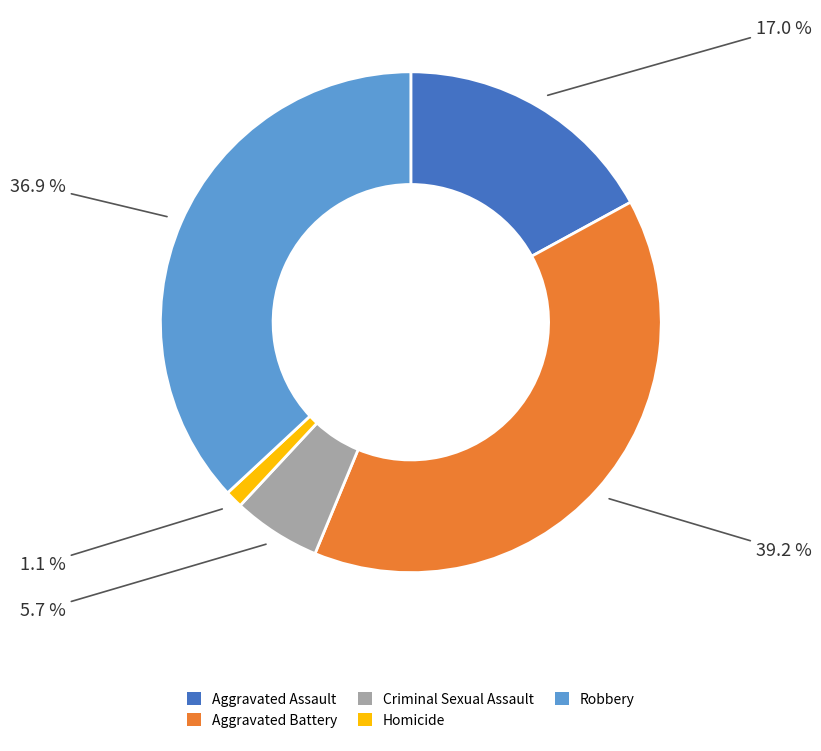

How many segments does this pie chart have?

5